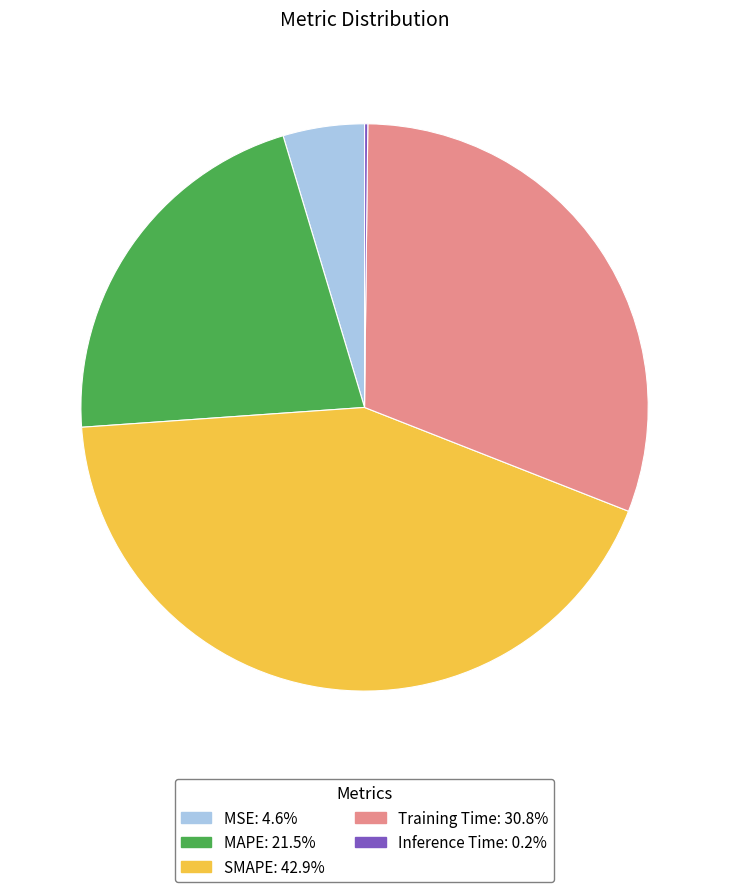

Which category has the biggest portion of the pie?

SMAPE